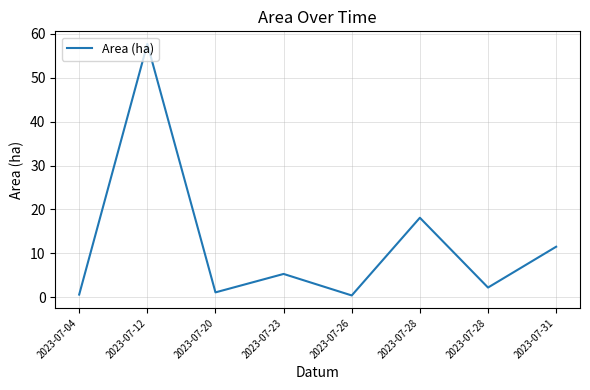

Where is the first local minimum?

2023-07-20